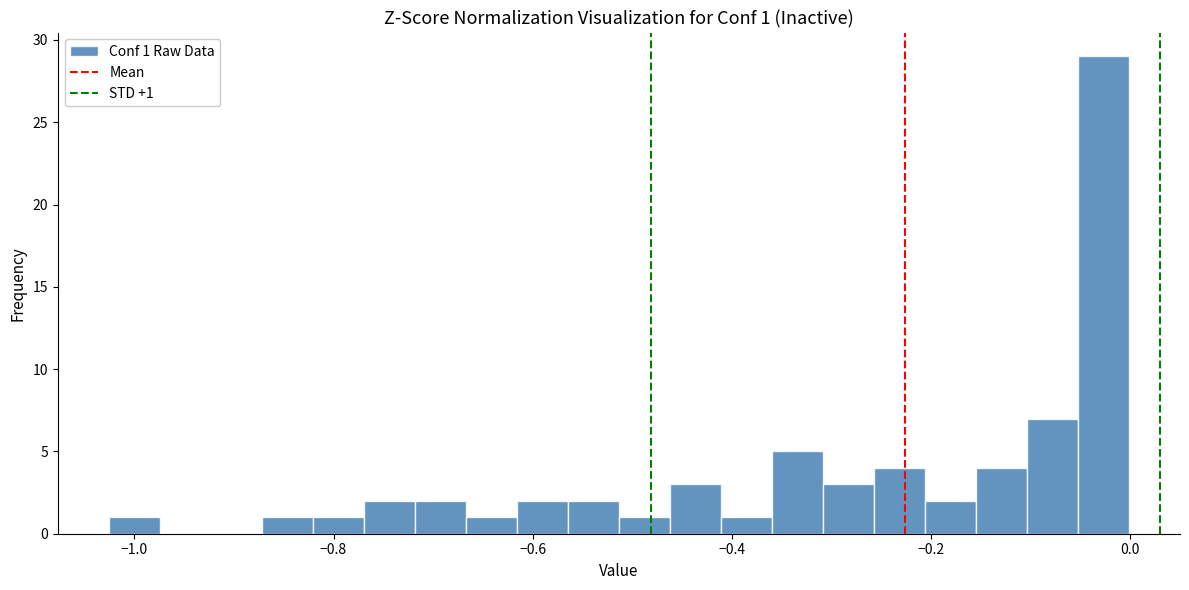

Around what value on the x-axis is the tallest bar? Give the approximate position of its centre, as read against the axis.

-0.02